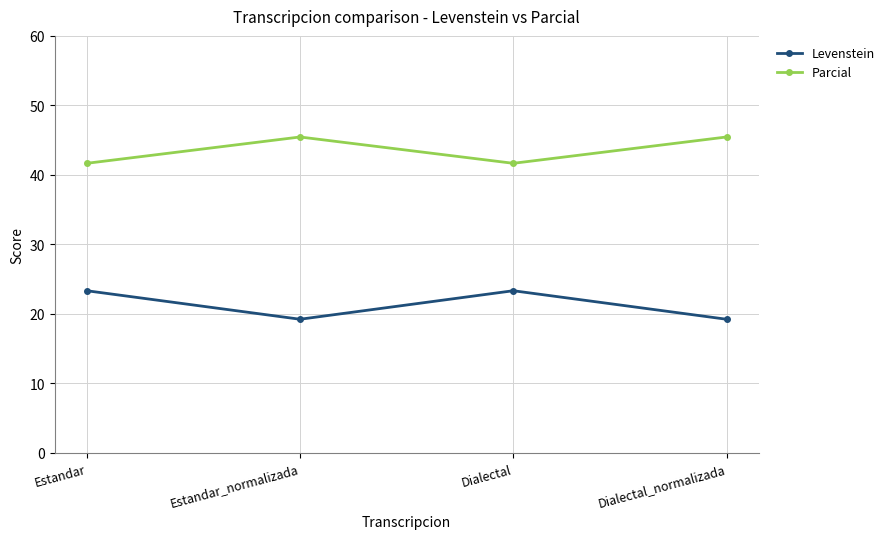

What is the label of the 3rd point from the left?

Dialectal